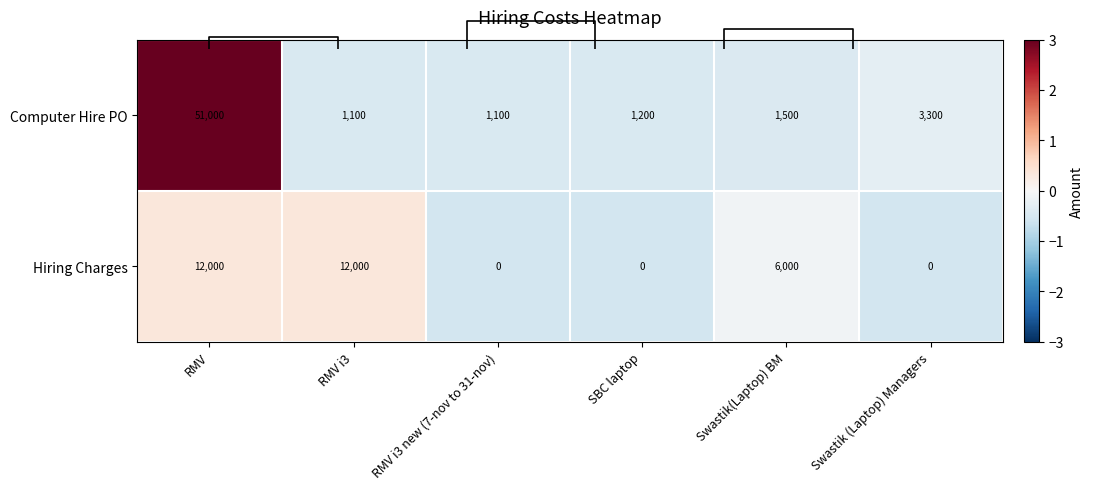

List the series in order of their overall mean, lowest first.

Hiring Charges, Computer Hire PO